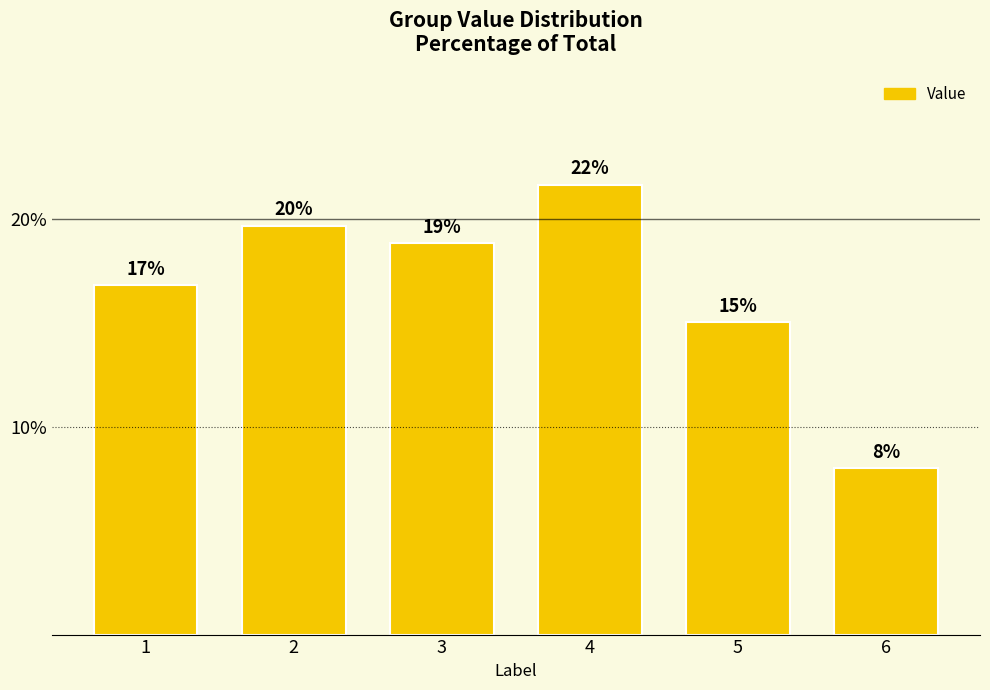

Is it true that the value at 4 is 31.3?

False